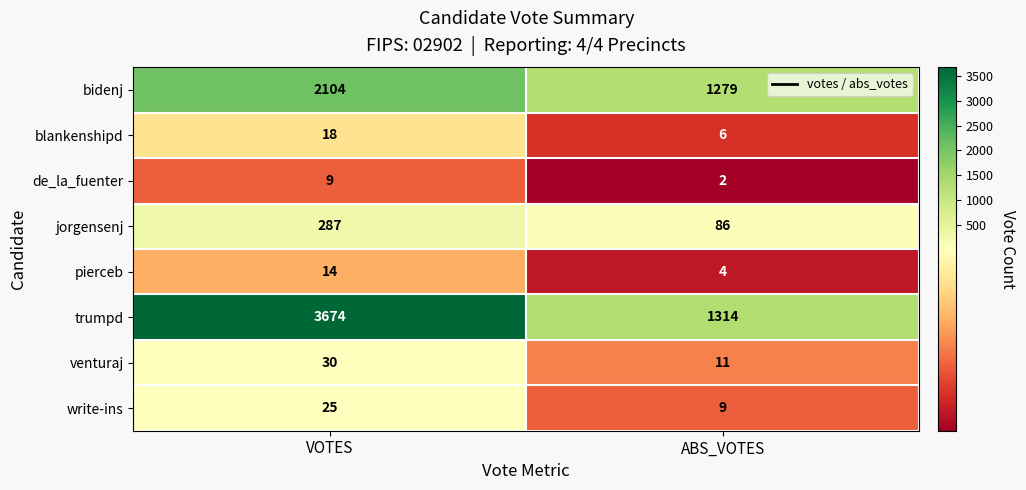

What is the average value of the trumpd series?

2494